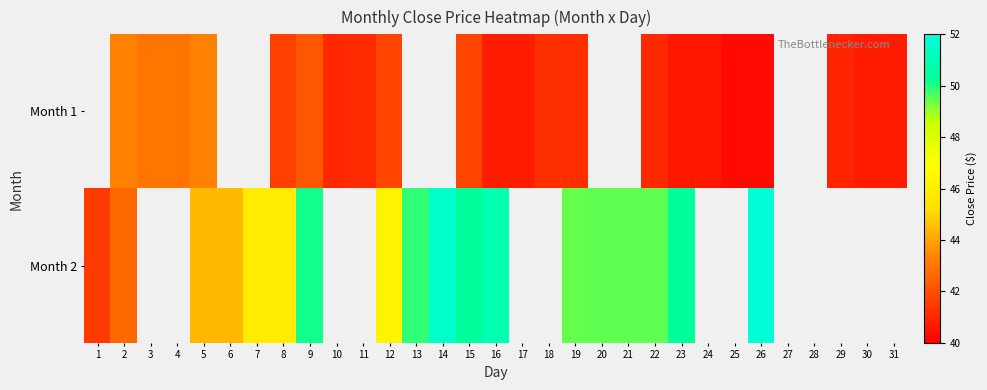

What is the maximum value for Month 2?

51.8